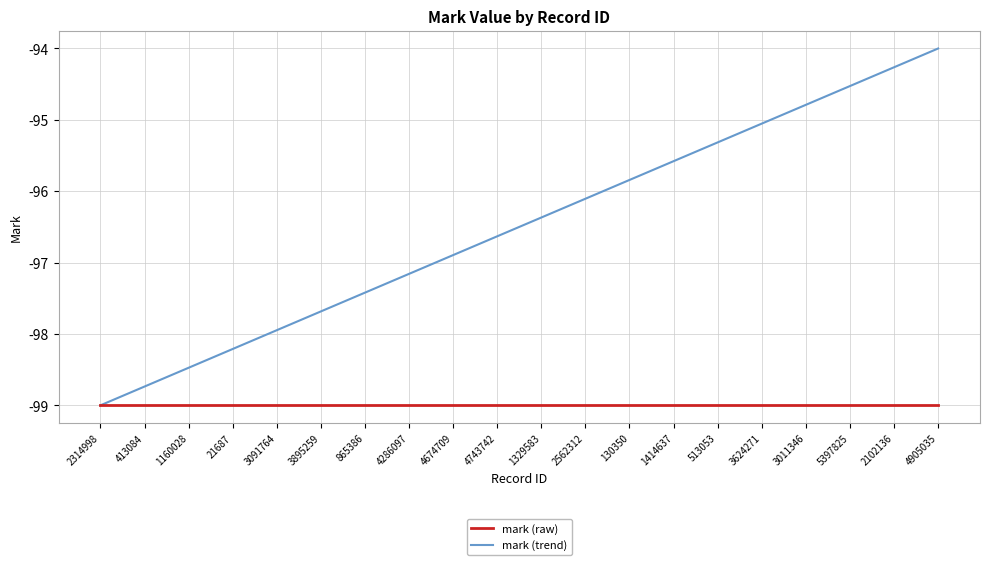

What position from the right is 1414637?

7